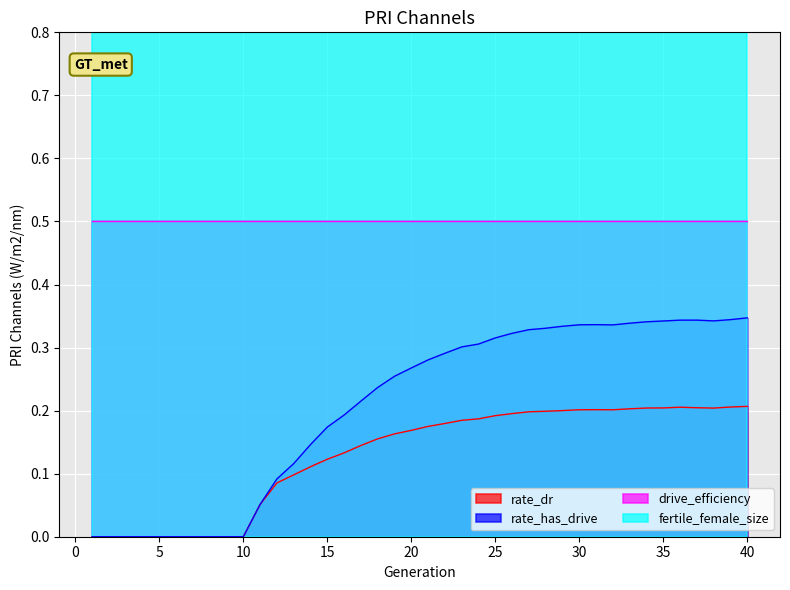

What is the difference between the maximum and second lowest values in the rate_has_drive series?

0.3